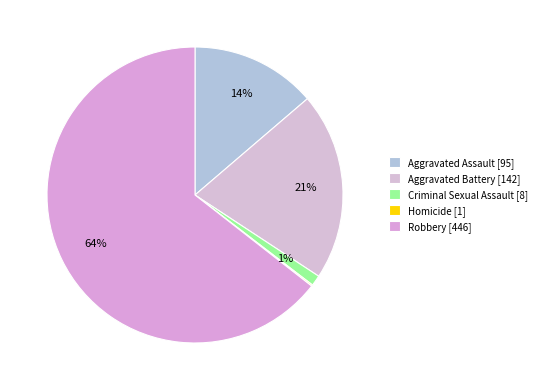

Which category has the biggest portion of the pie?

Robbery